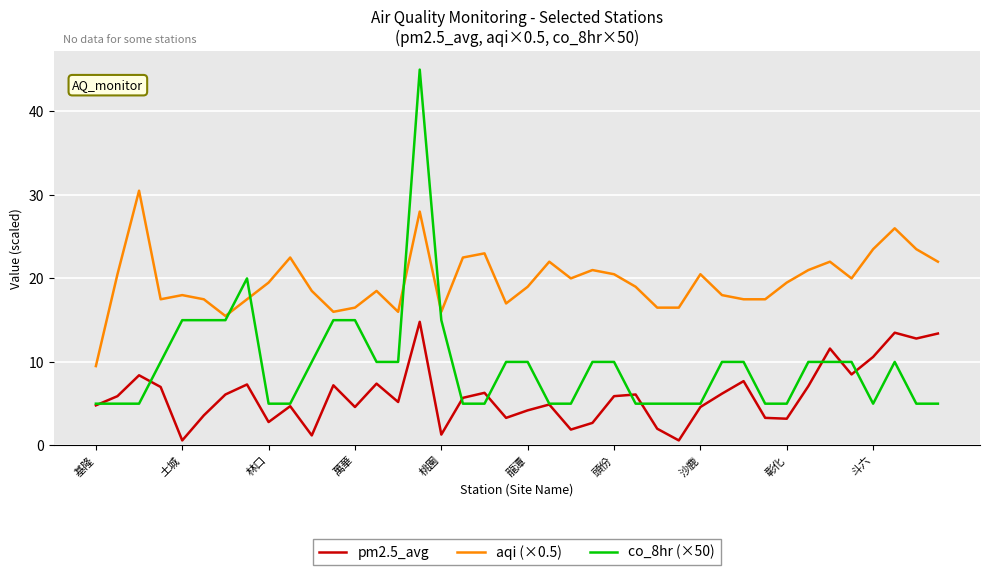

How many distinct data groups are displayed?

3